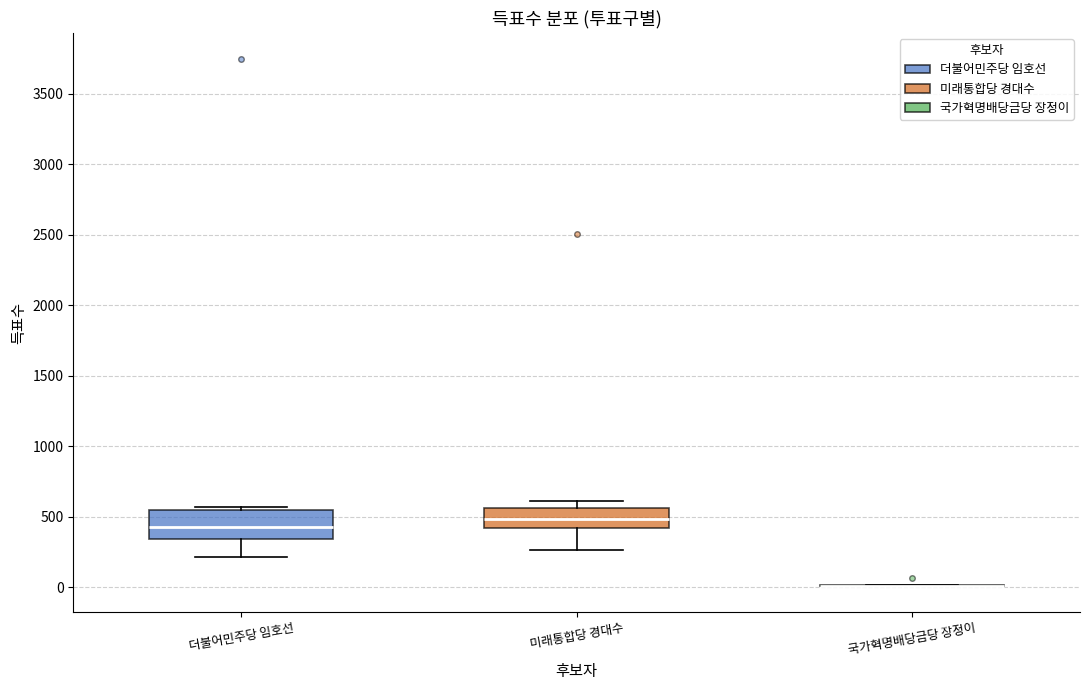

Which box is the tallest, from its lower edge to its upper edge?

더불어민주당 임호선